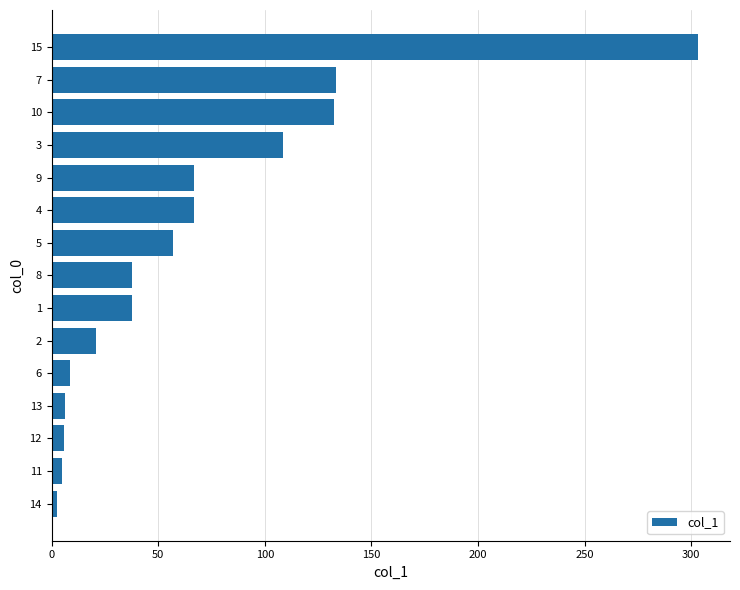

What is the difference between the maximum and minimum values?

300.8